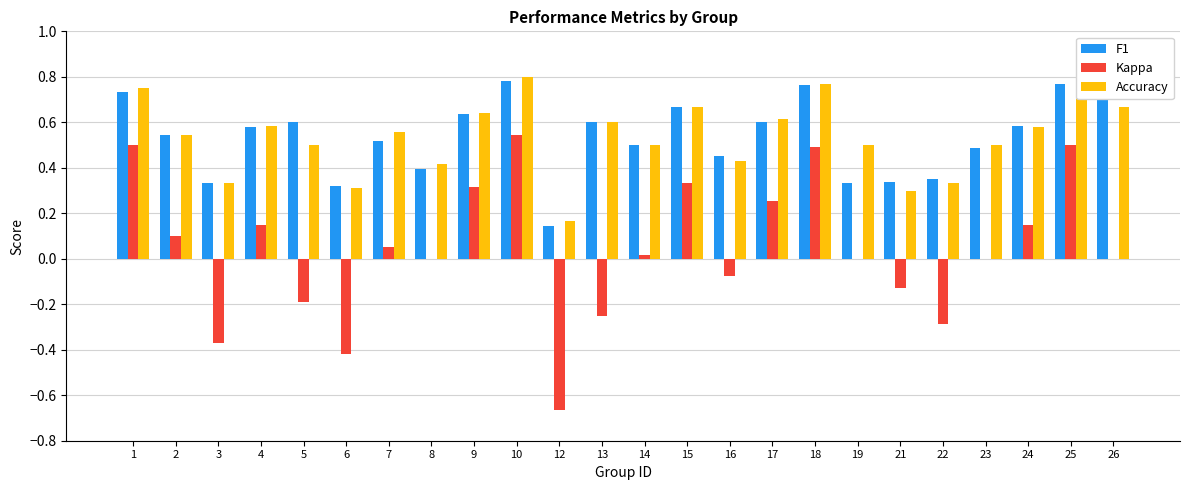

At how many categories does at least one series exceed 0?

24